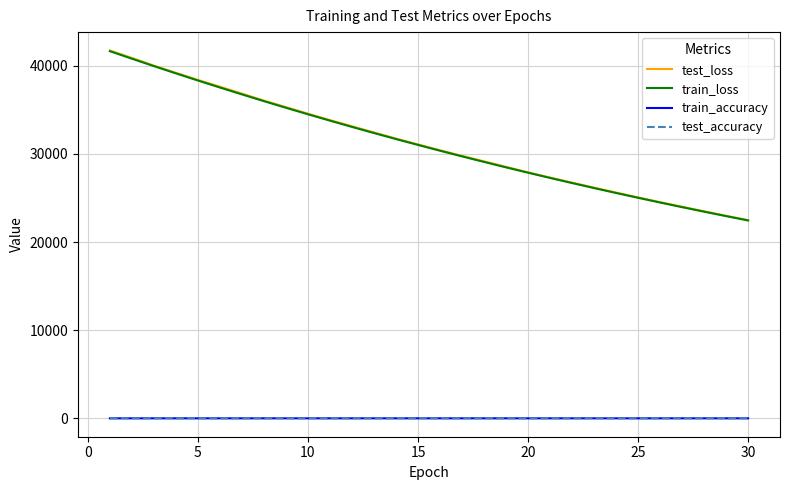

Which series has the largest range (max minus min)?

test_loss